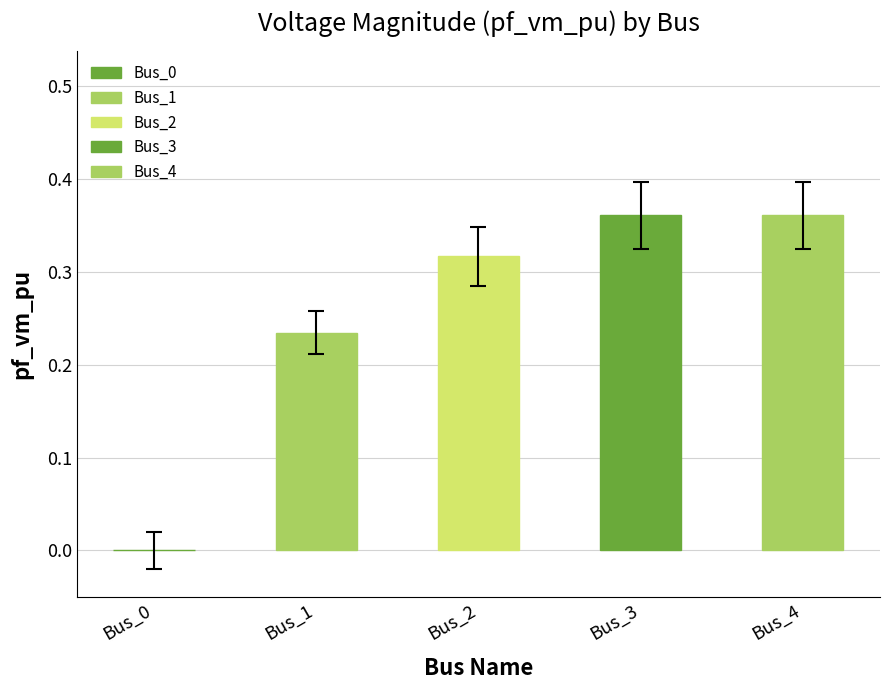

Rank the categories by value from highest to lowest.

Bus_4, Bus_3, Bus_2, Bus_1, Bus_0